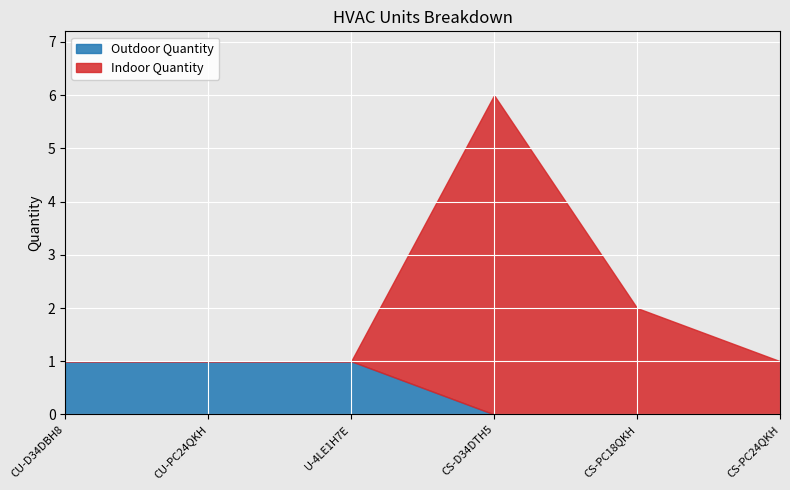

Where is Indoor Quantity nearest to the value 3?

CS-PC18QKH